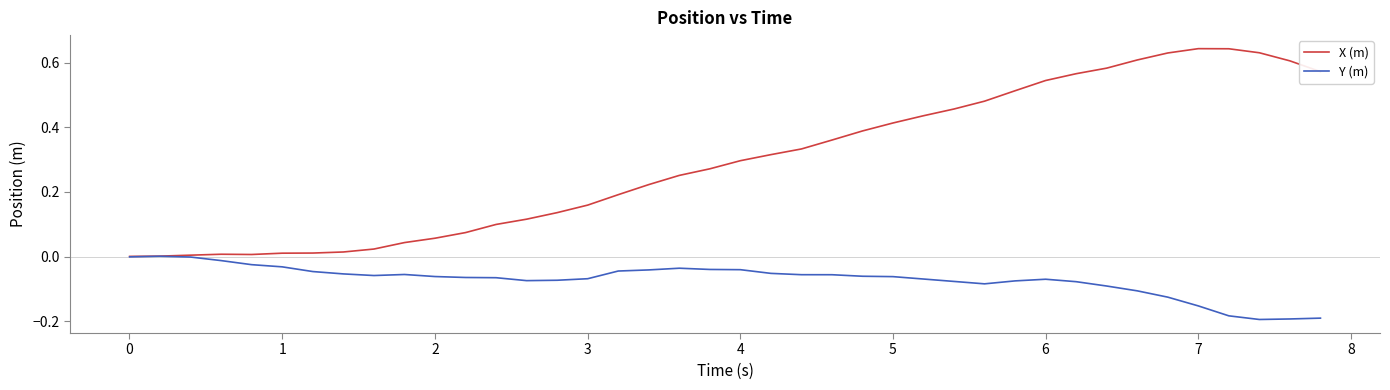

Rank the series by their maximum value, from highest to lowest.

X (m), Y (m)